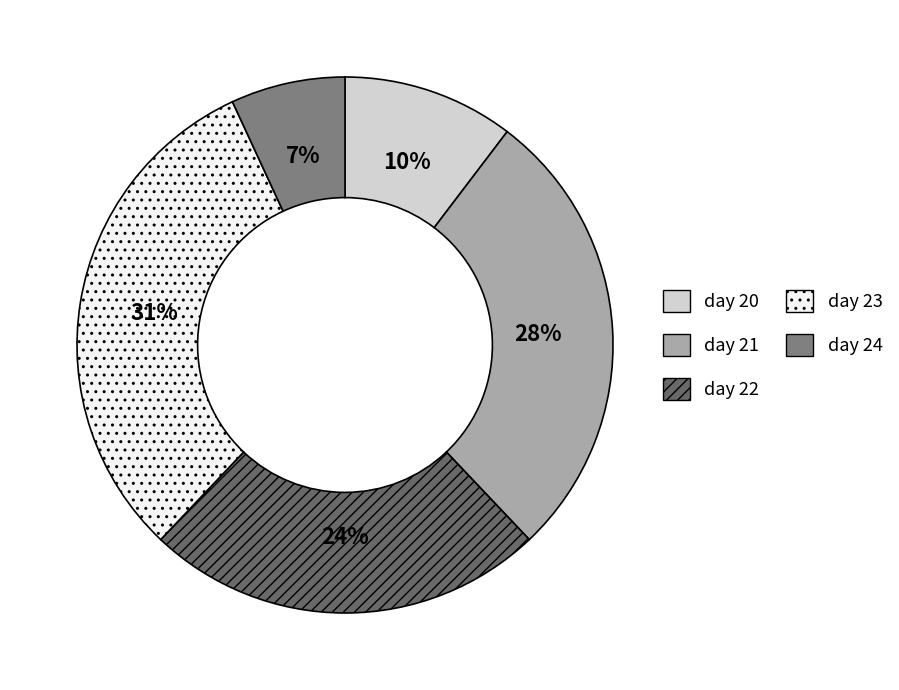

Rank the categories by value from lowest to highest.

day 24, day 20, day 22, day 21, day 23